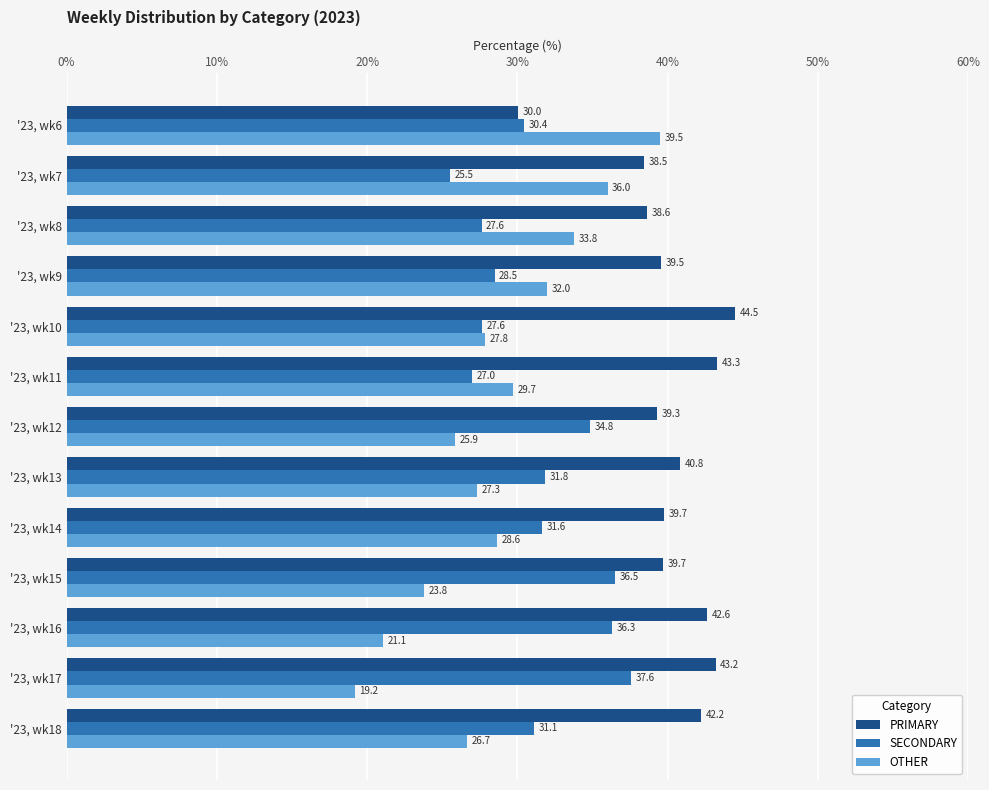

What is the difference between the maximum and minimum values in the PRIMARY series?

14.5